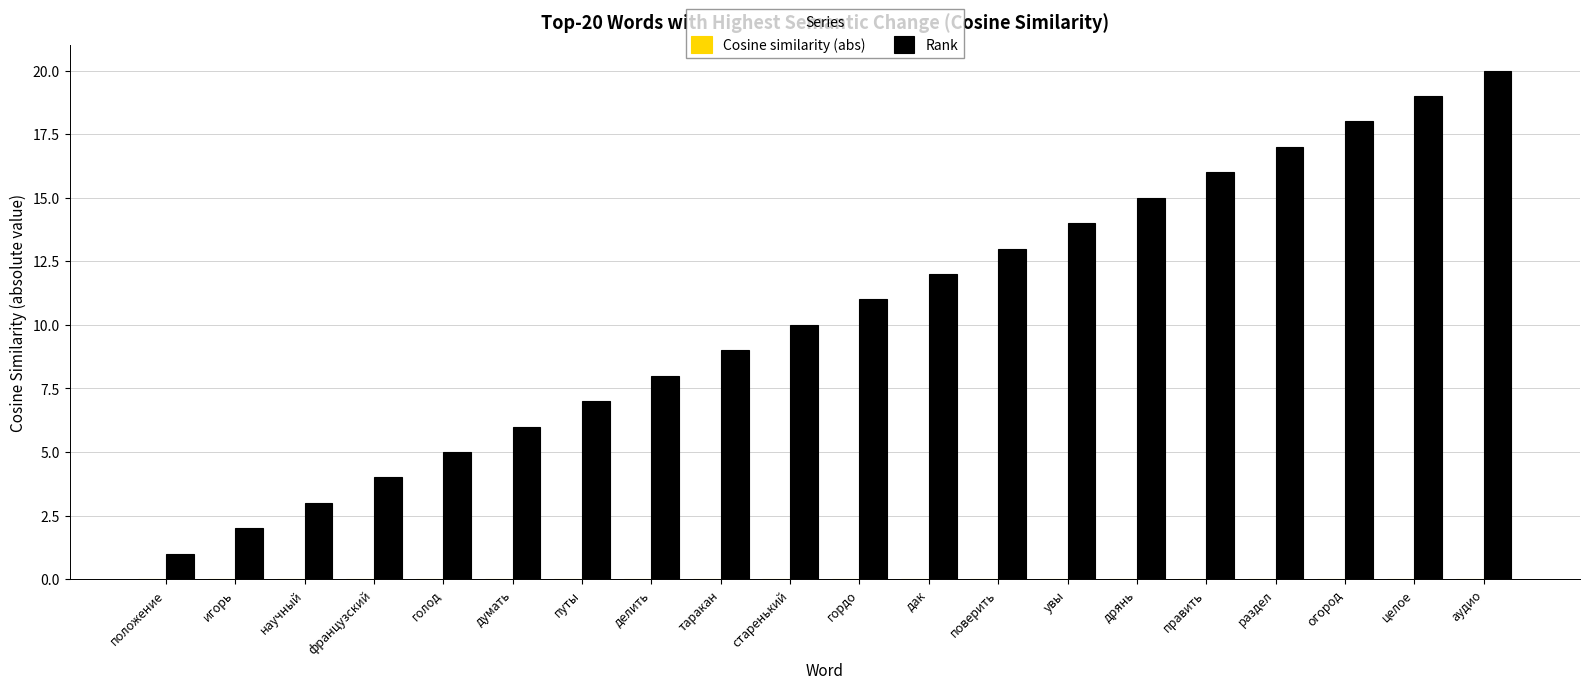

Between поверить and править, which series saw the biggest shift?

Rank